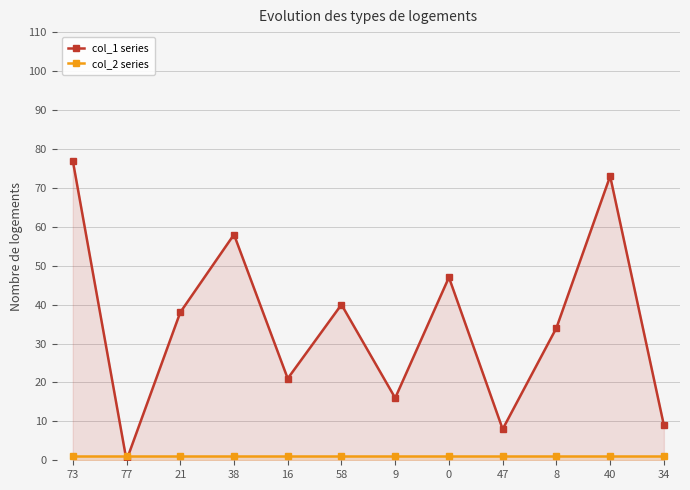

Reading left to right, list all the values displayed in this chart.

col_1 series: 73=77	77=0	21=38	38=58	16=21	58=40	9=16	0=47	47=8	8=34	40=73	34=9
col_2 series: 73=1	77=1	21=1	38=1	16=1	58=1	9=1	0=1	47=1	8=1	40=1	34=1